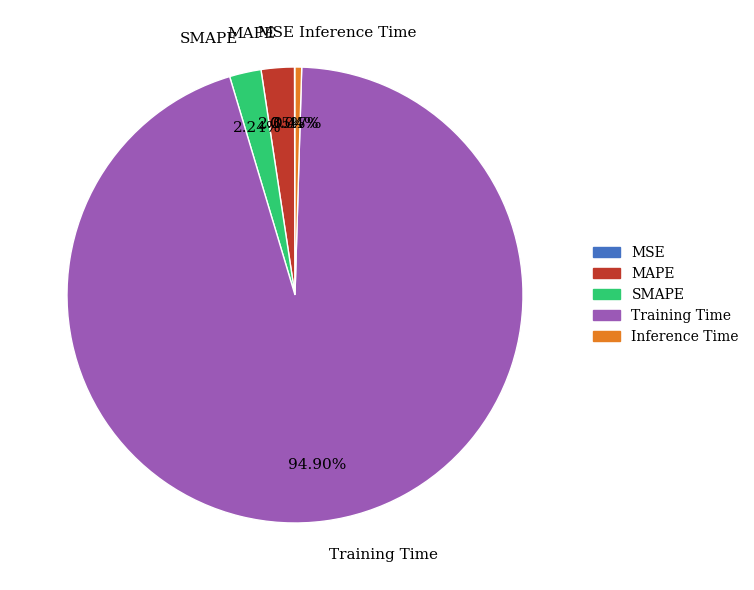

What is the largest slice in the pie chart?

Training Time